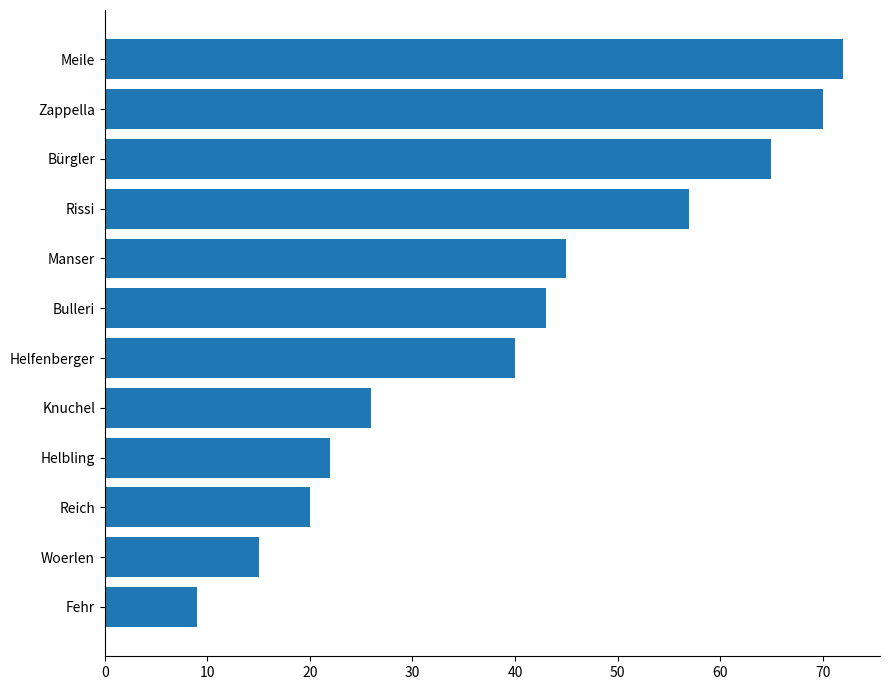

What is the label of the 1st bar from the top?

Meile